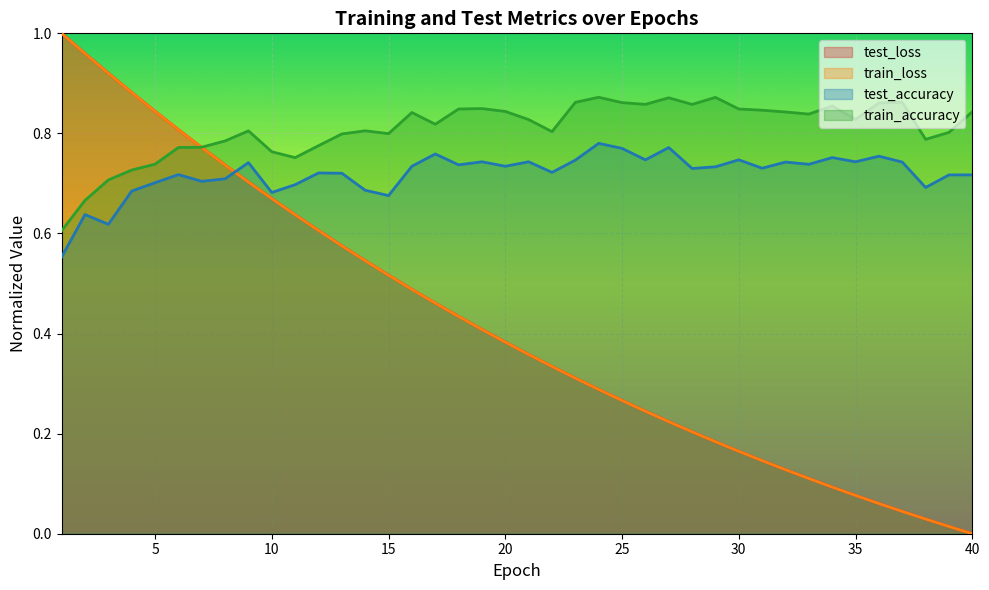

The value of train_loss at 40 is 0.0. True or false?

True